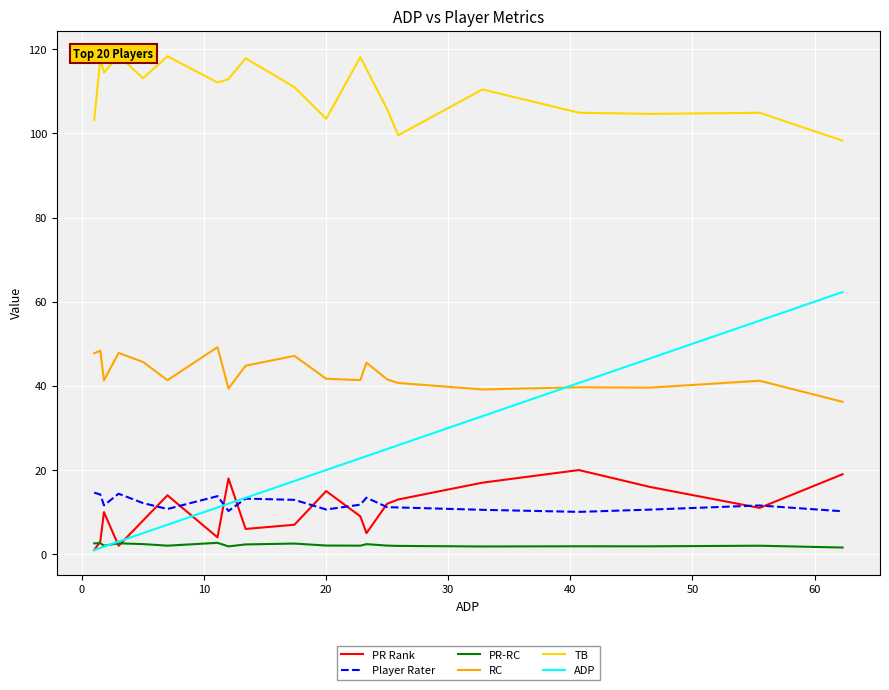

True or false: PR-RC and Player Rater cross at least once.

False